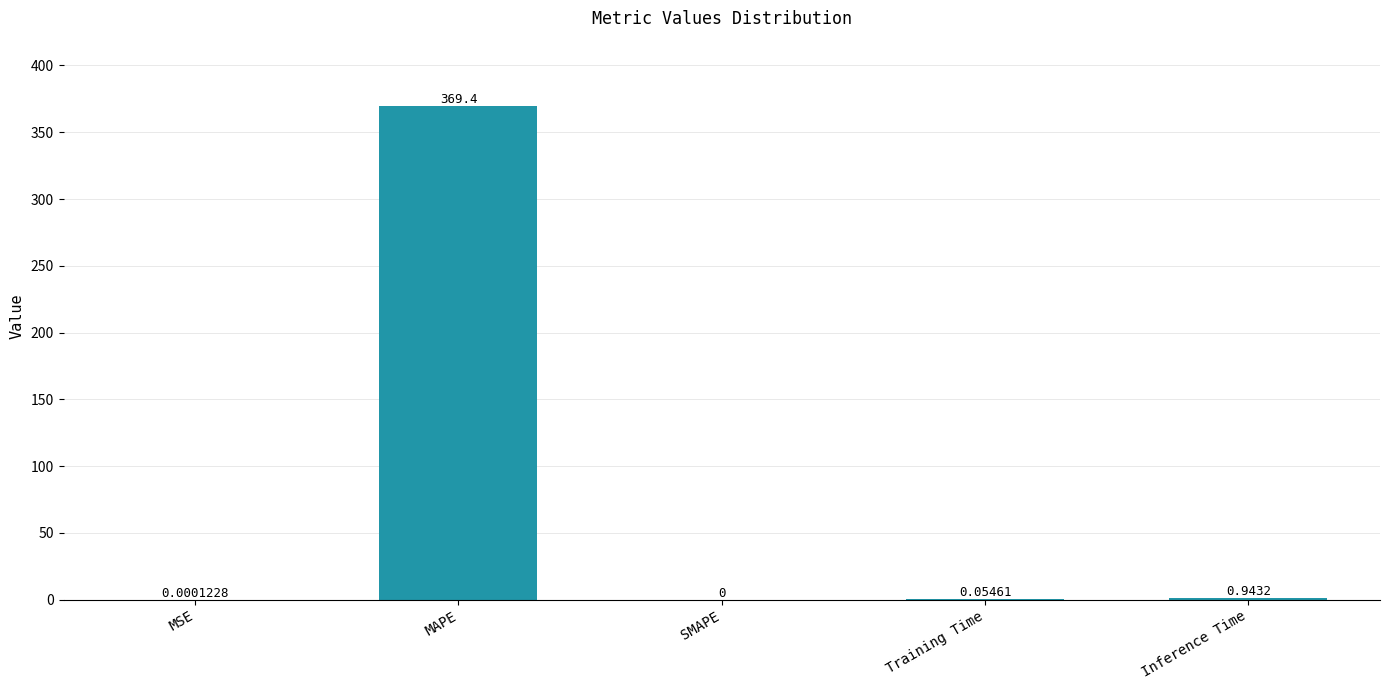

True or false: the data shows 543.0 at MAPE.

False